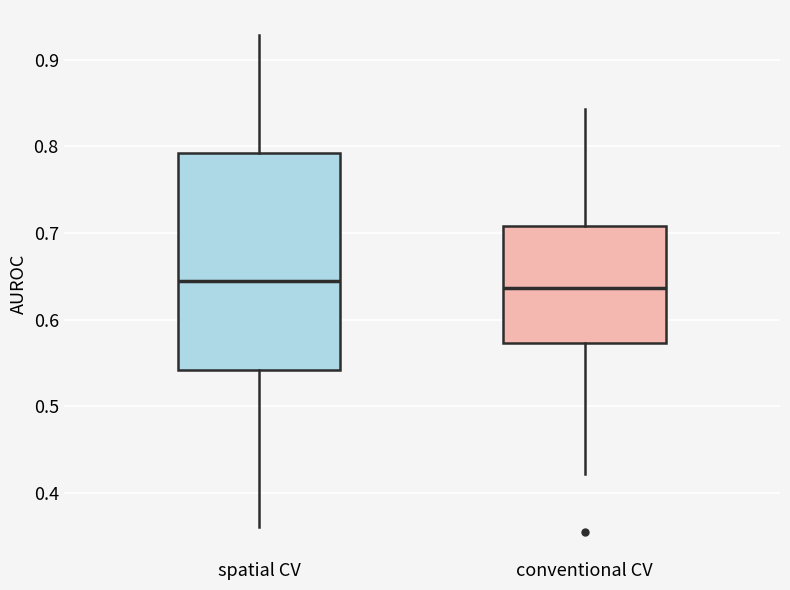

Where is the lower edge of the box for conventional CV on the y-axis? The values are not printed on the chart, so give them approximately, as read against the axis.

0.57